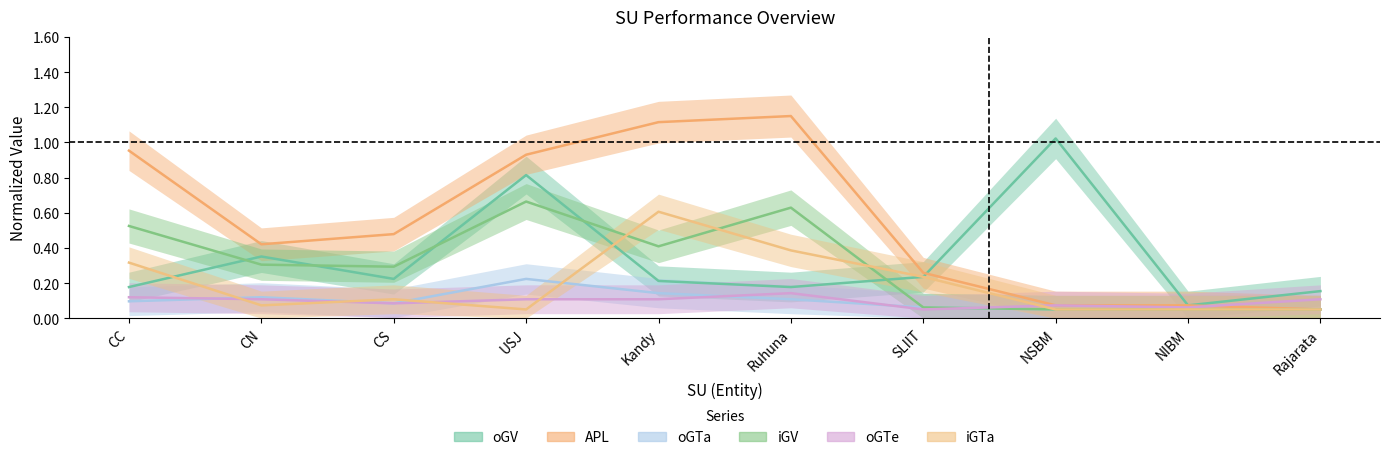

After their last crossing, which series has the higher values: oGTa or iGTa?

iGTa